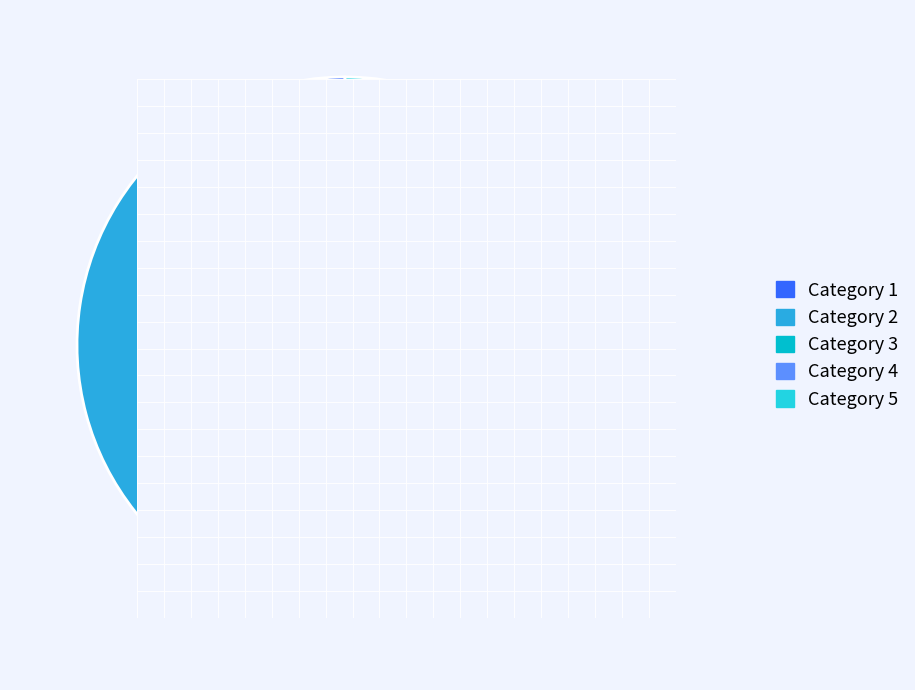

Does any single category account for the majority?

Yes